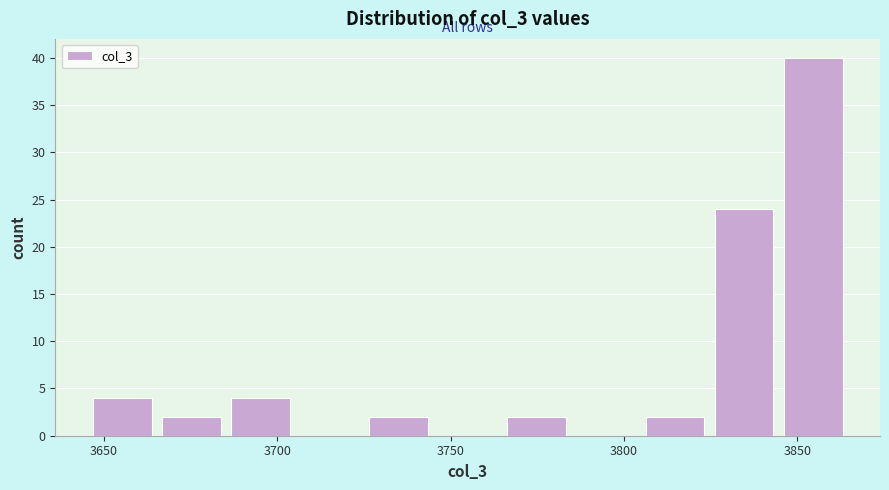

Around what value on the x-axis is the tallest bar? Give the approximate position of its centre, as read against the axis.

3855